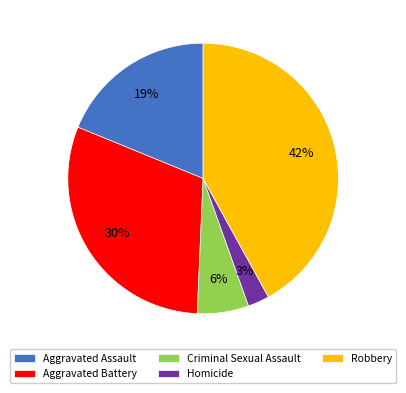

Which category has the smallest portion of the pie?

Homicide